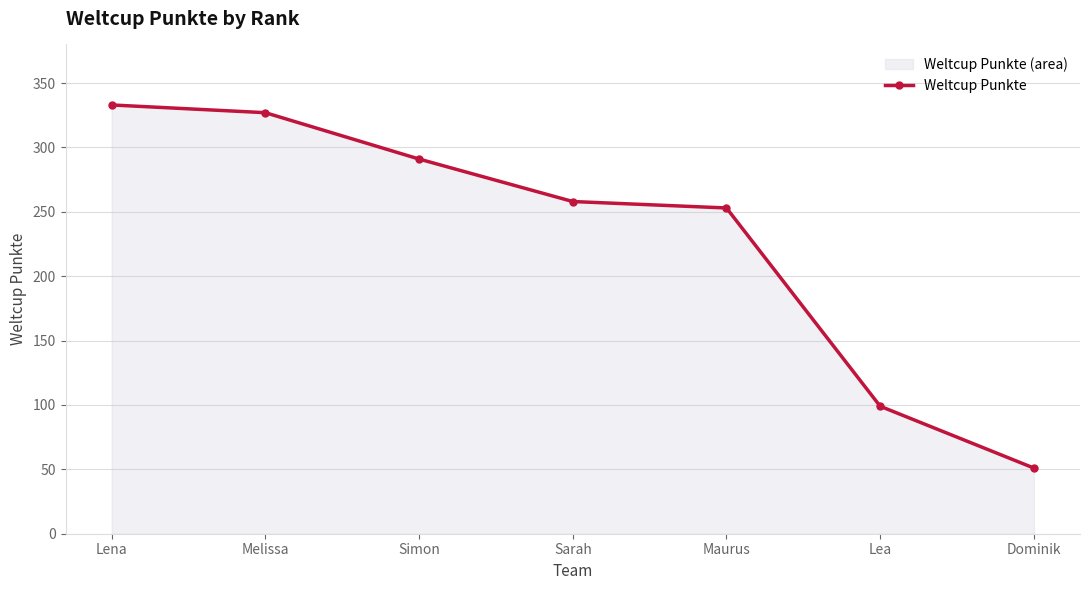

What is the average value?

230